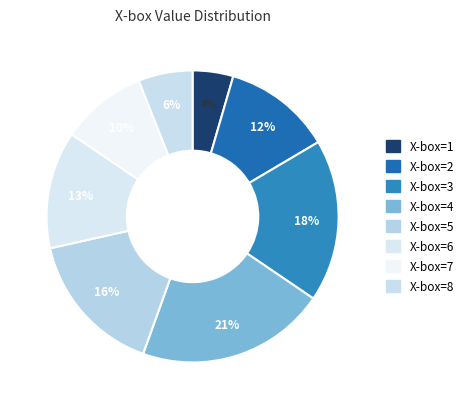

Which category has the smallest portion of the pie?

1